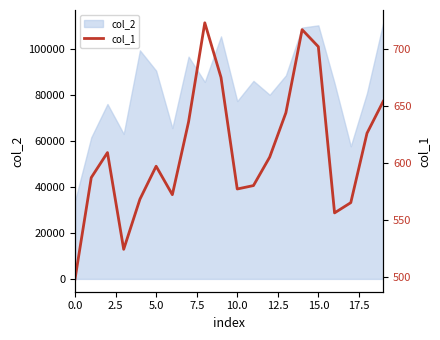

True or false: there are more than 2 points higher than both neighbors.

True